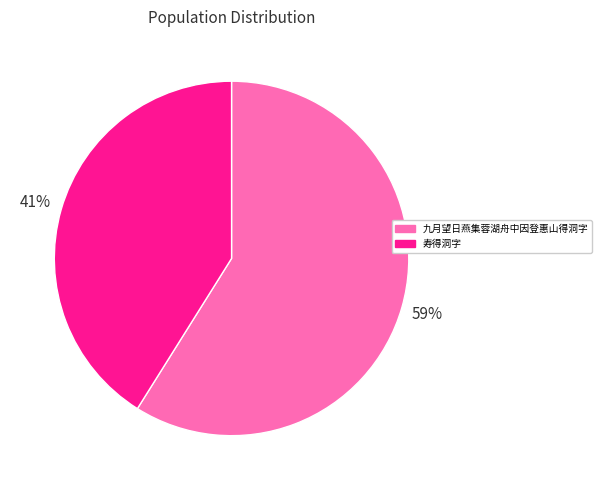

How many segments does this pie chart have?

2